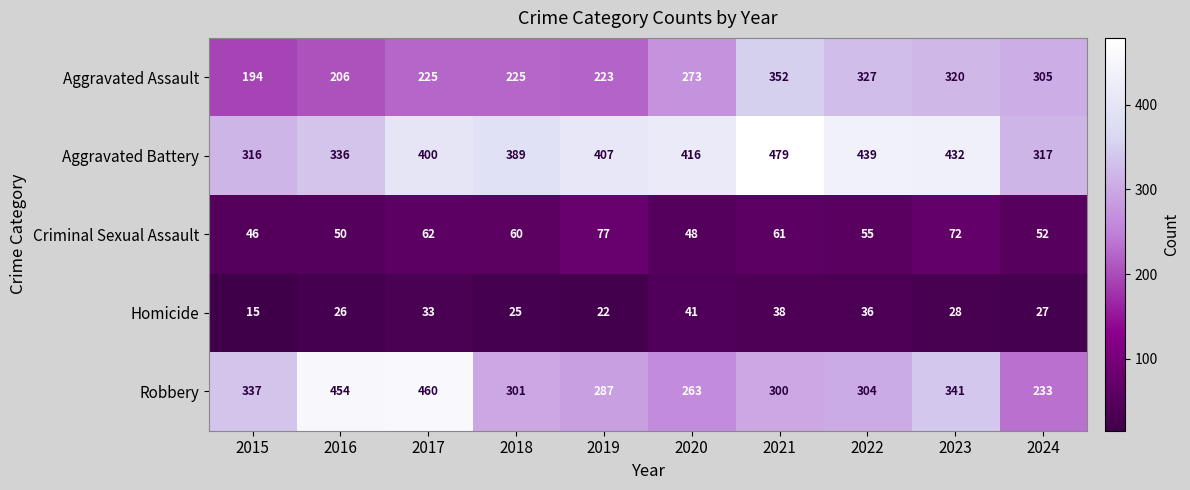

What is the maximum value for Aggravated Assault?

352